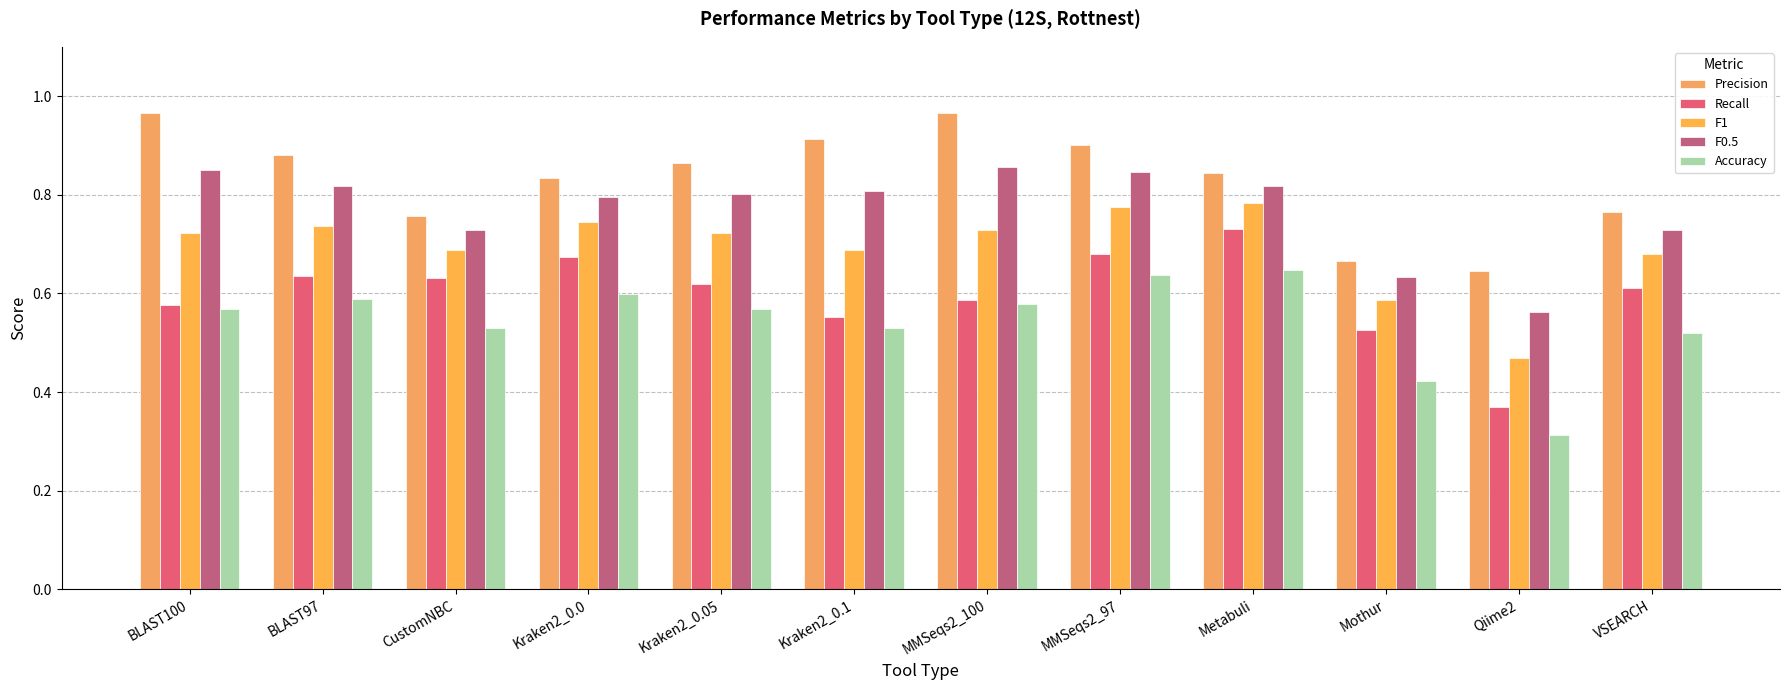

Which category has the highest value in the F0.5 series?

MMSeqs2_100